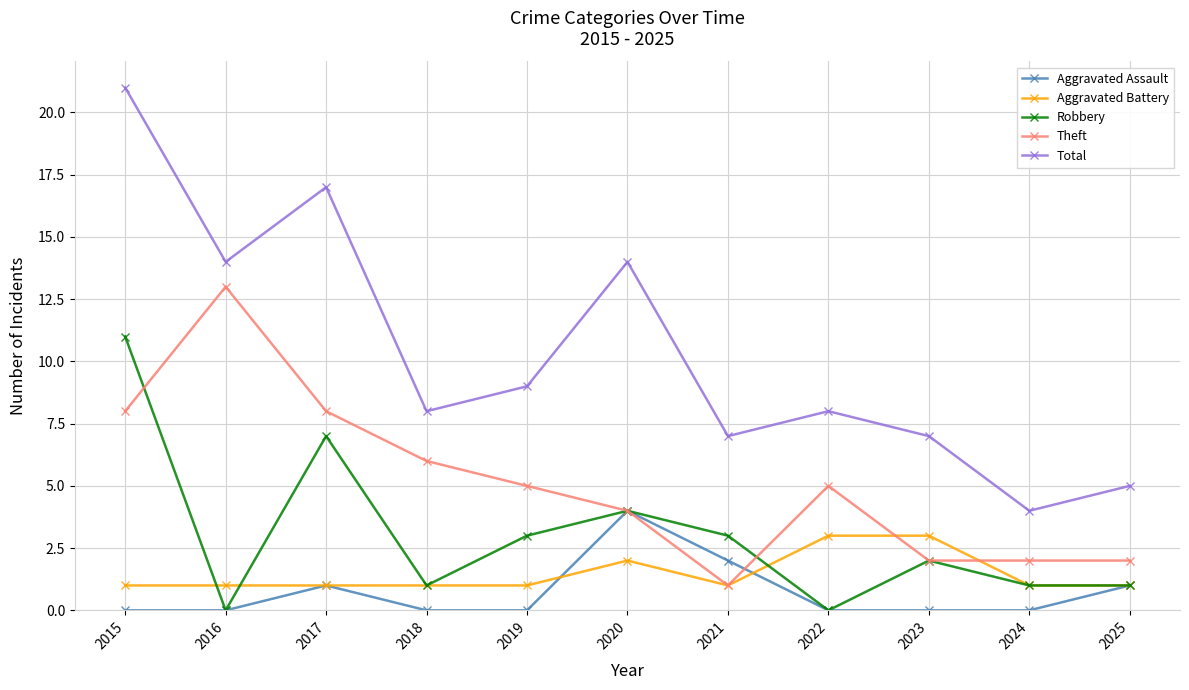

True or false: Robbery and Total cross at least once.

False